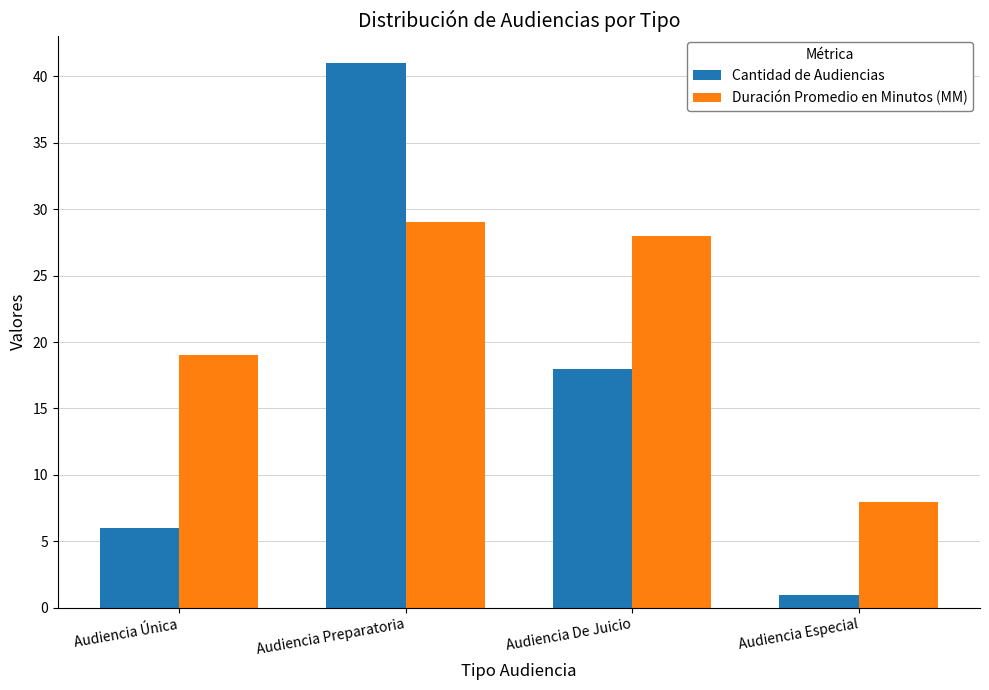

Are the bars horizontal?

No